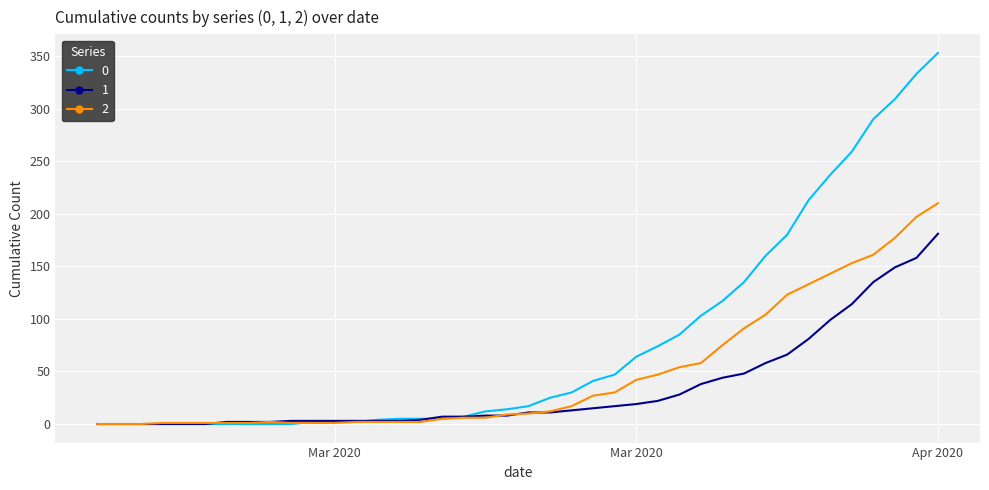

Rank the series by their maximum value, from highest to lowest.

0, 2, 1